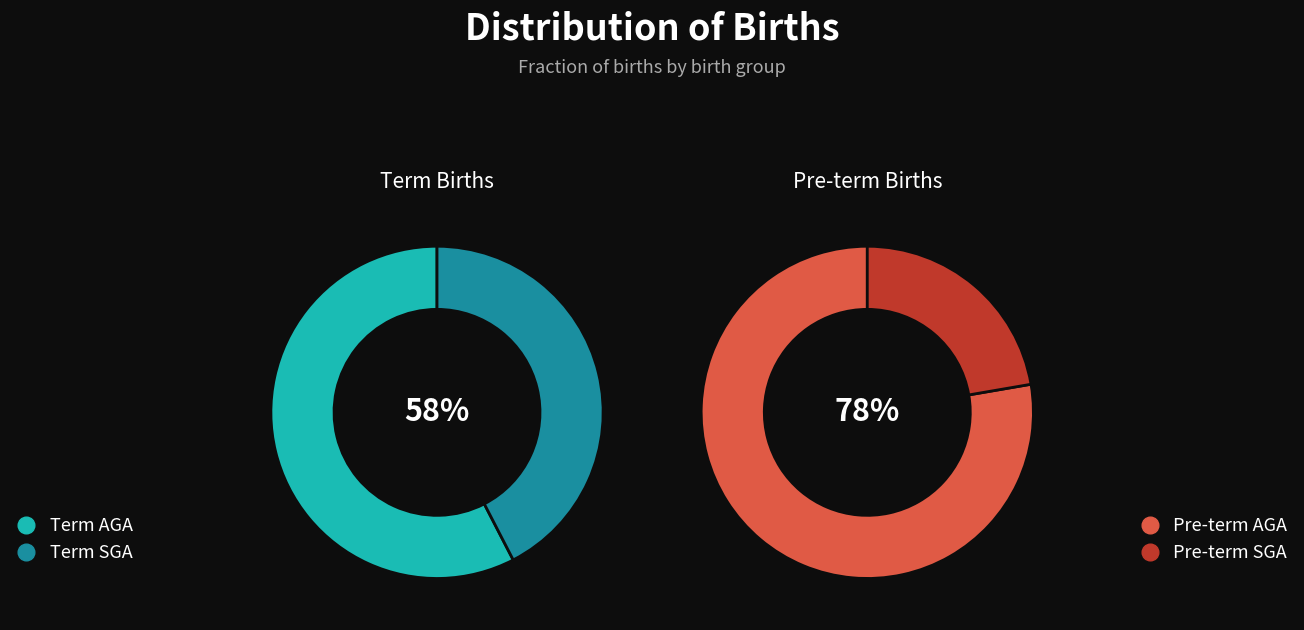

Is it true that Term SGA is 30% of the pie?

False